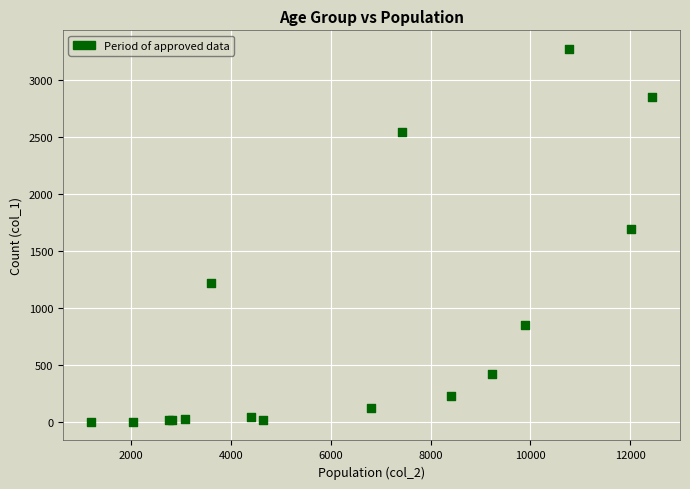

What Y value in the scatter plot is closest to 1638?

1690